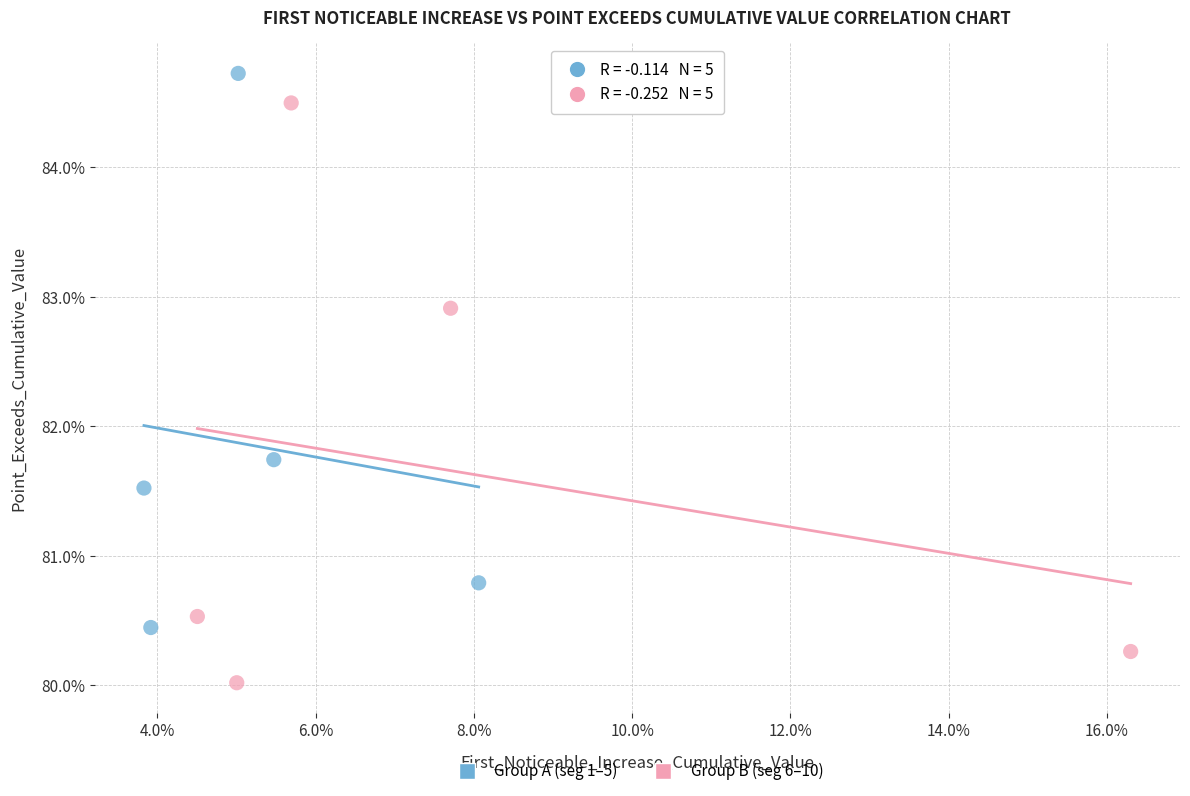

What are all the series names shown in the legend?

Group A (seg 1–5), Group B (seg 6–10)